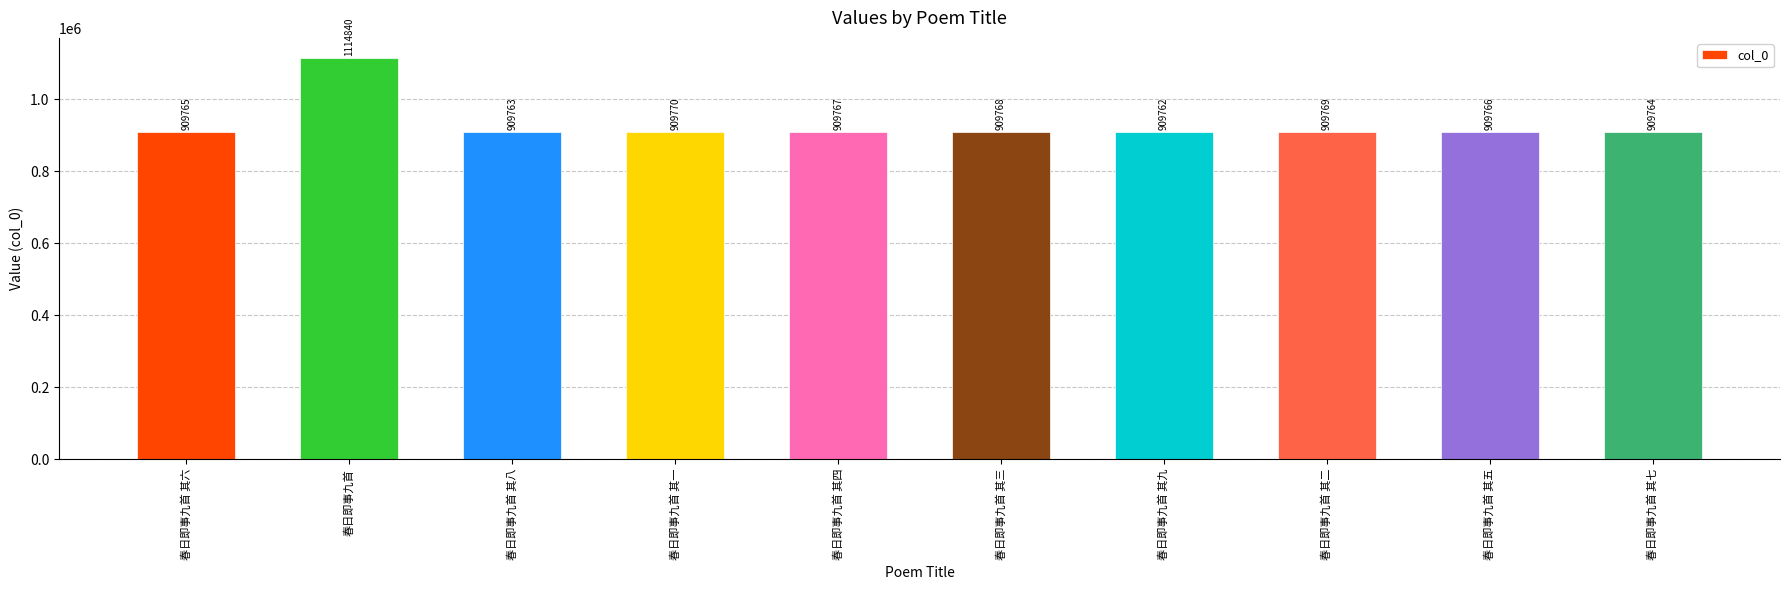

Is it true that the value at 春日即事九首 is 1970985?

False